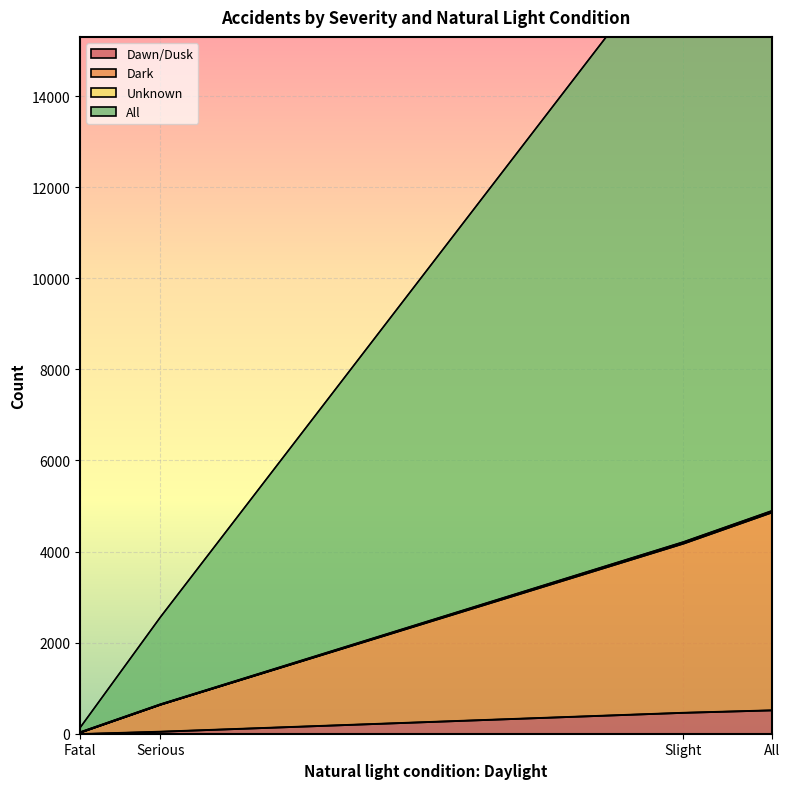

Which has a higher value, All or Slight?

All